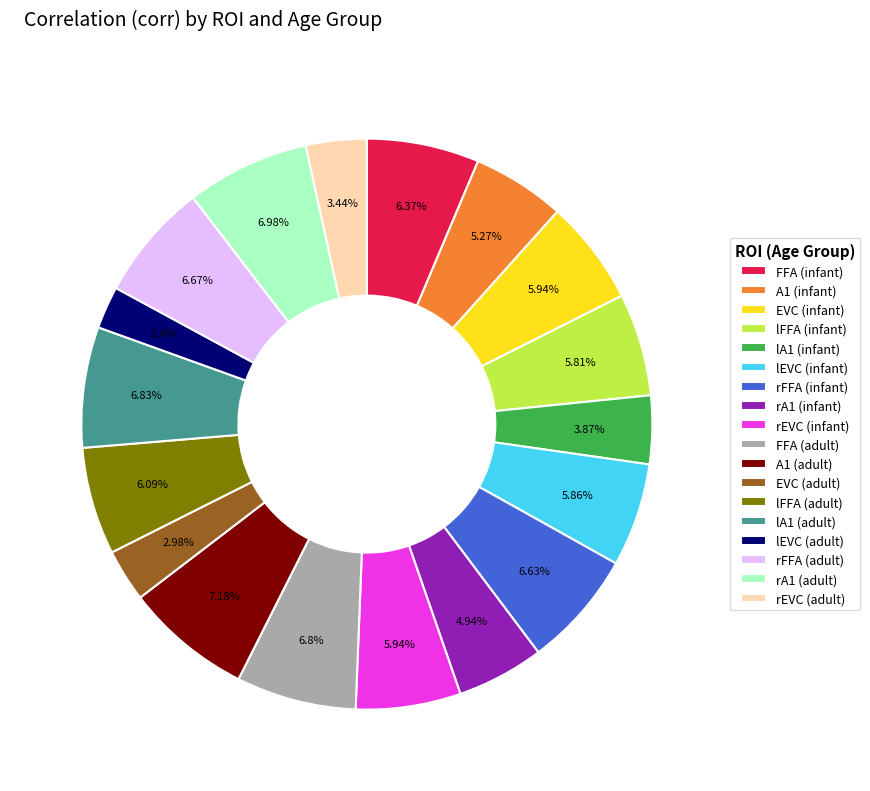

What is the smallest slice in the pie chart?

lEVC (adult)